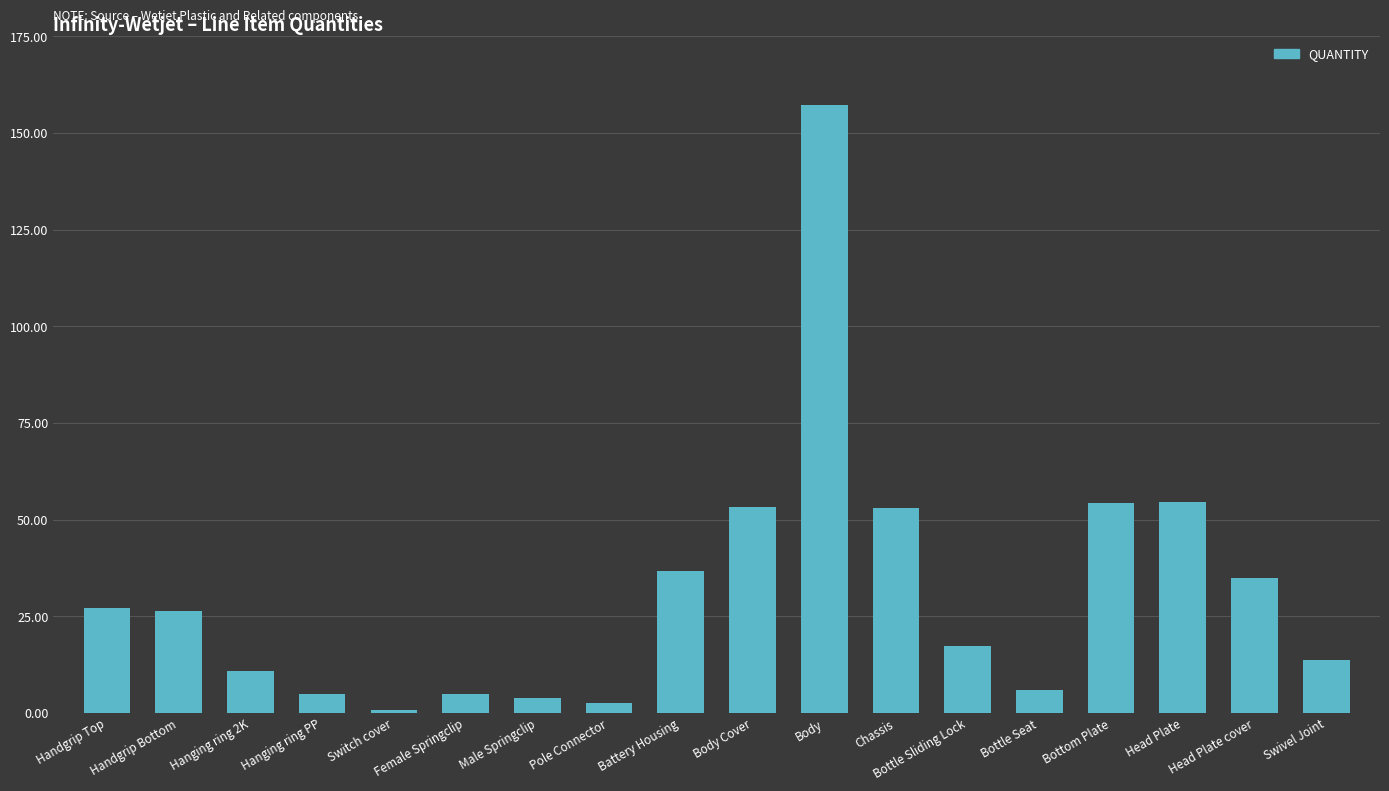

The chart shows a value of 52.4 at Head Plate cover. True or false?

False